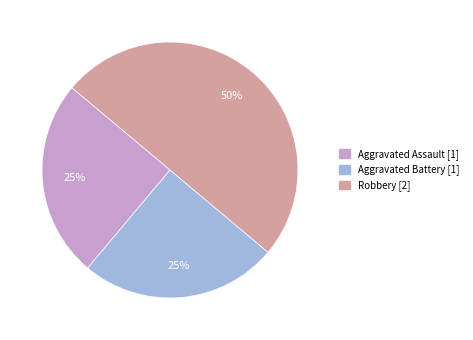

To the nearest percent, what is the difference between the Robbery and Aggravated Battery slice percentages?

25%